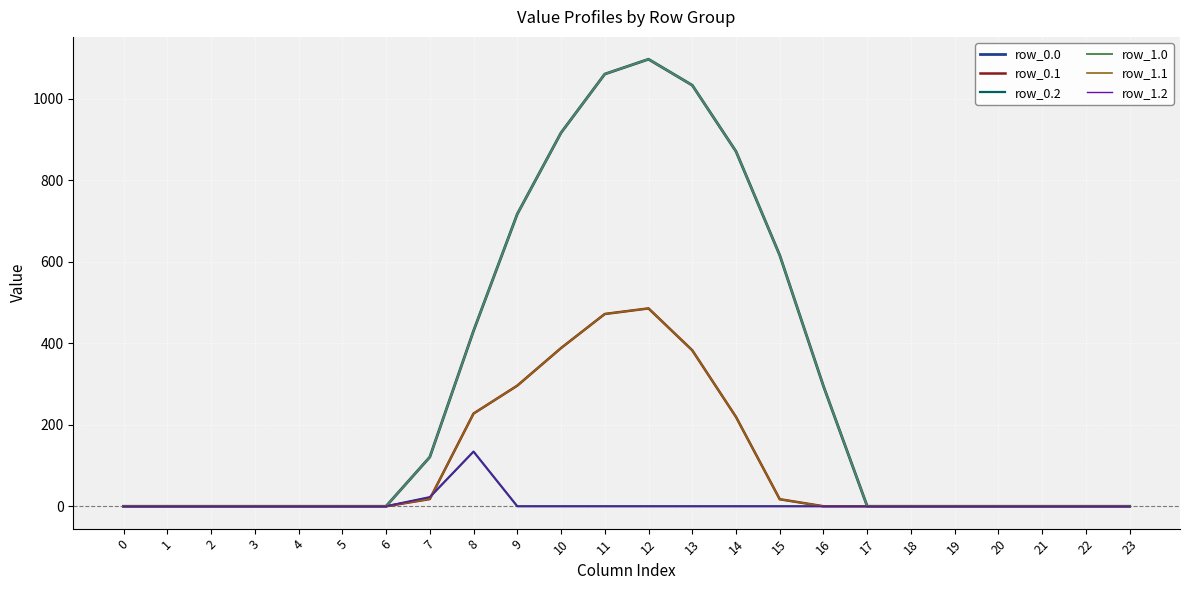

At how many categories does at least one series exceed 456?

7